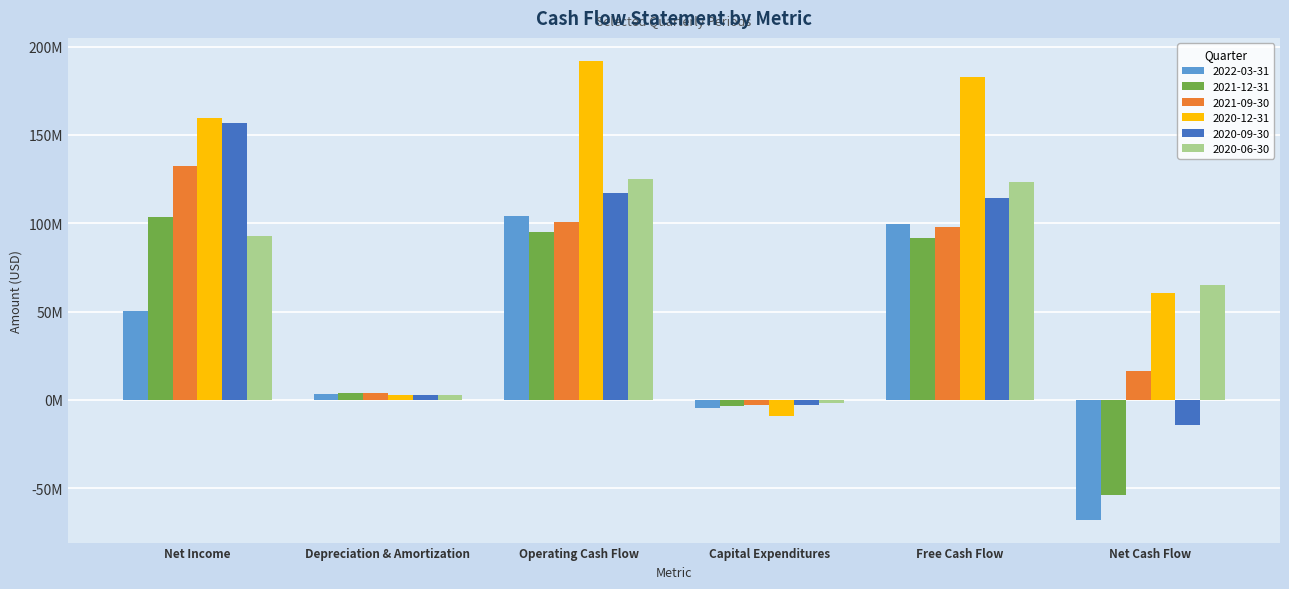

Reading right to left, extract all data points from this chart.

2022-03-31: Net Cash Flow=-67867000	Free Cash Flow=99584000	Capital Expenditures=-4571000	Operating Cash Flow=104155000	Depreciation & Amortization=3530000	Net Income=50354000
2021-12-31: Net Cash Flow=-53751000	Free Cash Flow=91666000	Capital Expenditures=-3521000	Operating Cash Flow=95187000	Depreciation & Amortization=3756000	Net Income=103649000
2021-09-30: Net Cash Flow=16512000	Free Cash Flow=97967000	Capital Expenditures=-2971000	Operating Cash Flow=100938000	Depreciation & Amortization=3853000	Net Income=132150000
2020-12-31: Net Cash Flow=60687000	Free Cash Flow=182954000	Capital Expenditures=-9034000	Operating Cash Flow=191988000	Depreciation & Amortization=2626000	Net Income=159668000
2020-09-30: Net Cash Flow=-14190000	Free Cash Flow=114125000	Capital Expenditures=-2836000	Operating Cash Flow=116961000	Depreciation & Amortization=2698000	Net Income=156509000
2020-06-30: Net Cash Flow=64836000	Free Cash Flow=123121000	Capital Expenditures=-1833000	Operating Cash Flow=124954000	Depreciation & Amortization=2658000	Net Income=92618000